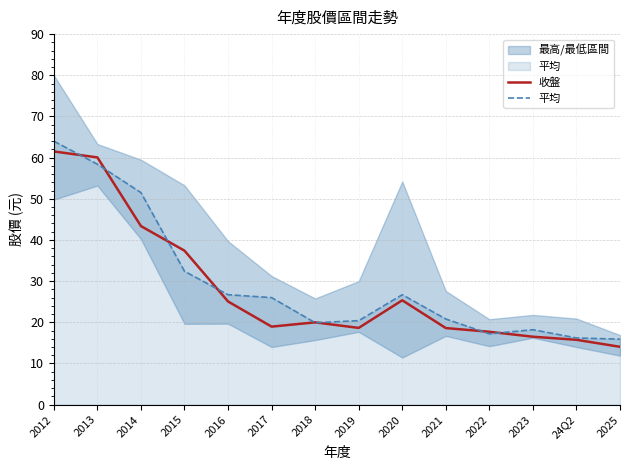

What is the maximum value for 平均?

64.0